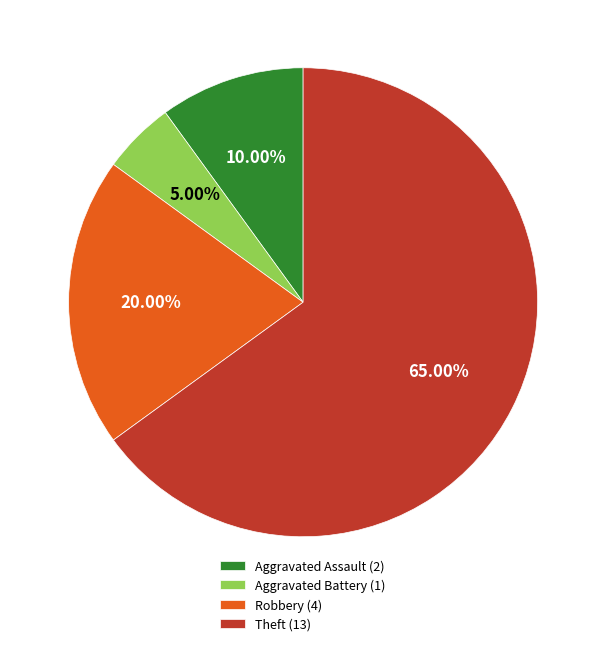

Rank the categories by value from lowest to highest.

Aggravated Battery (1), Aggravated Assault (2), Robbery (4), Theft (13)